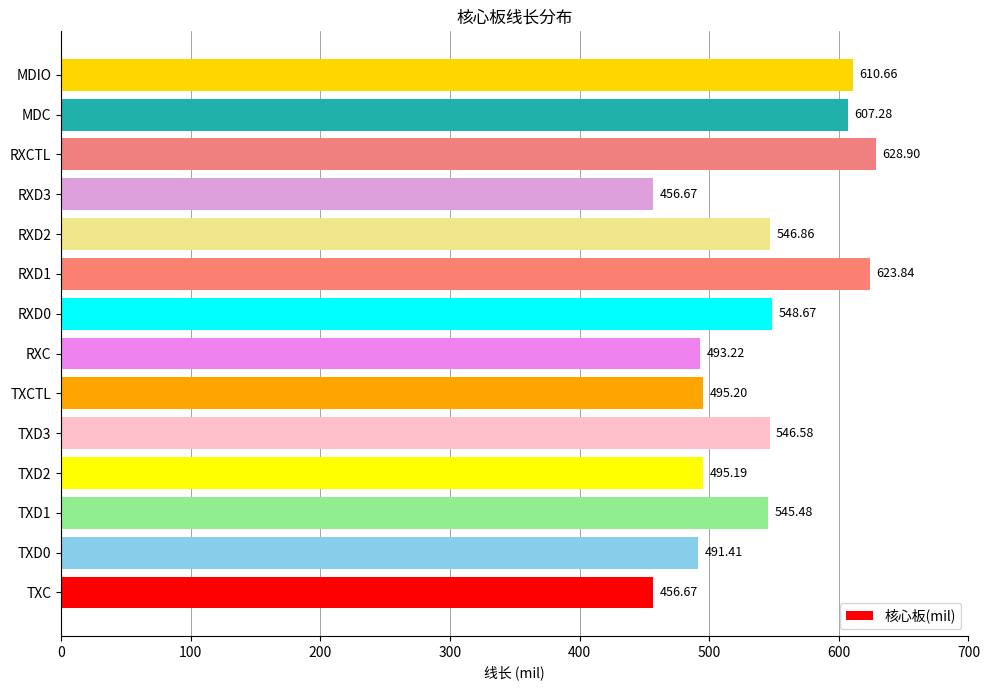

What is the sum of all values?

7546.6